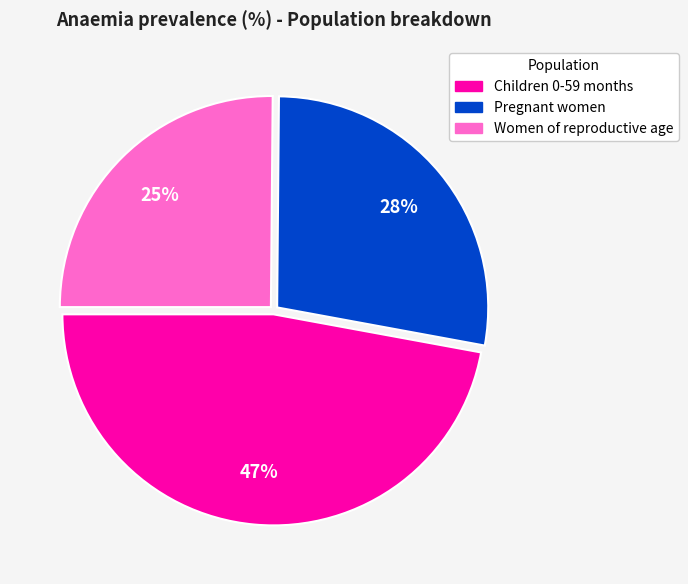

To the nearest percent, what is the difference between the largest and smallest slice percentages?

22%